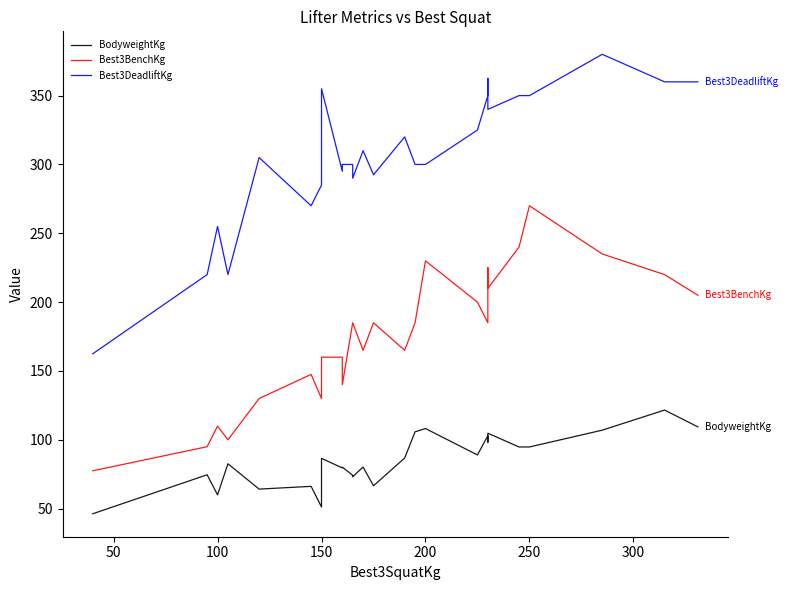

In Best3BenchKg, how many points are higher than both neighbors (excluding endpoints)?

6